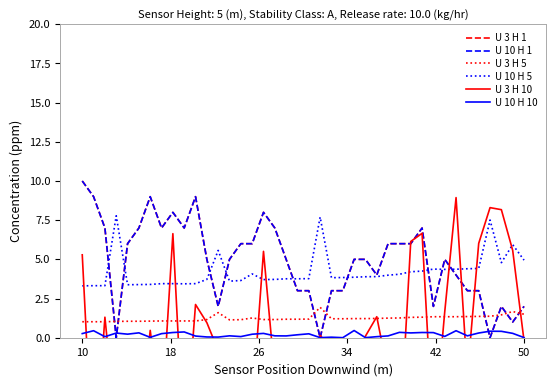

Is the value of U 3 H 1 at 29 greater than the value of U 10 H 1 at 37?

Yes